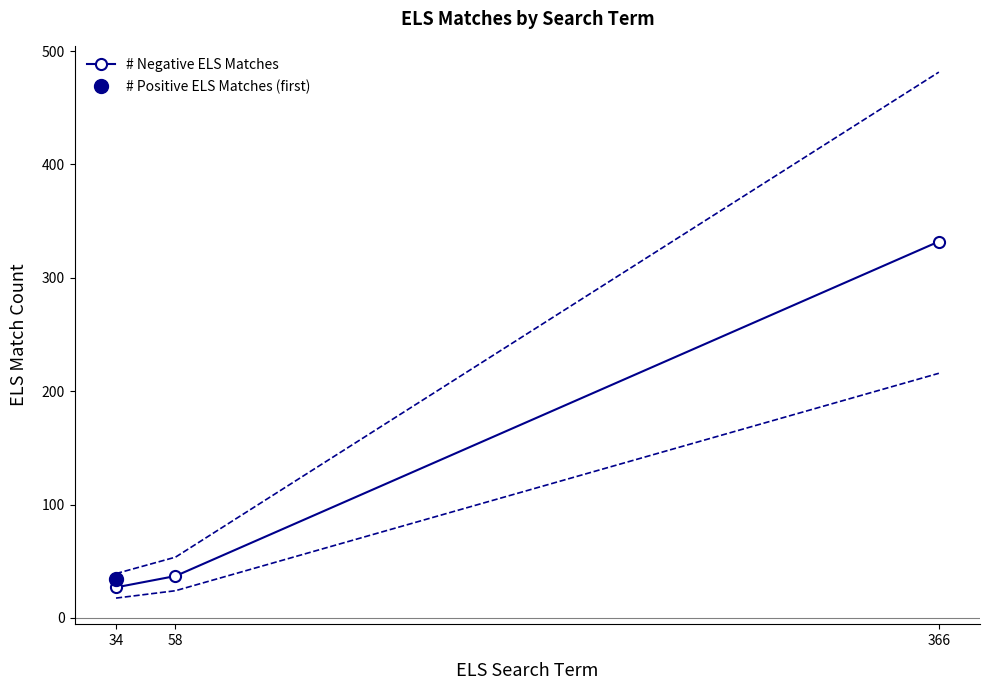

At which category does the chart reach its minimum across all series?

34